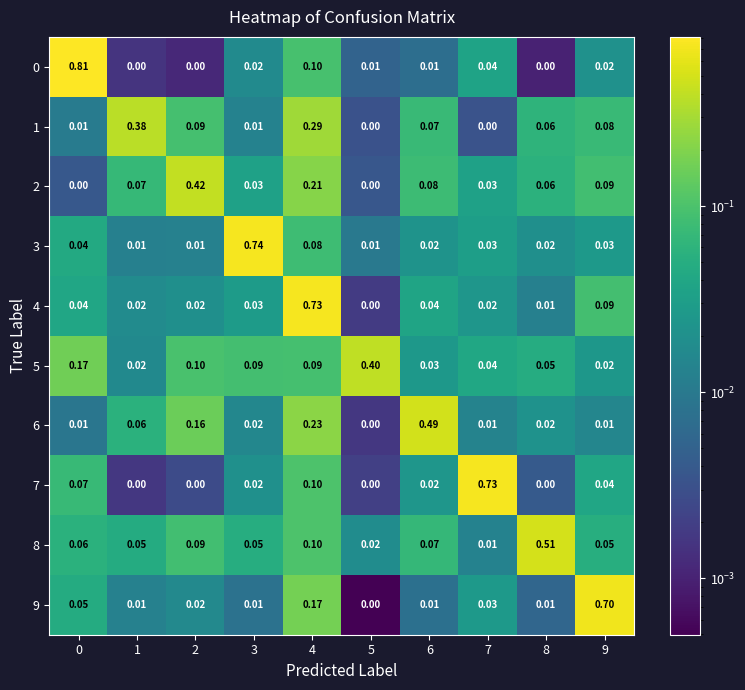

Which series changed the most between 4 and 7?

4